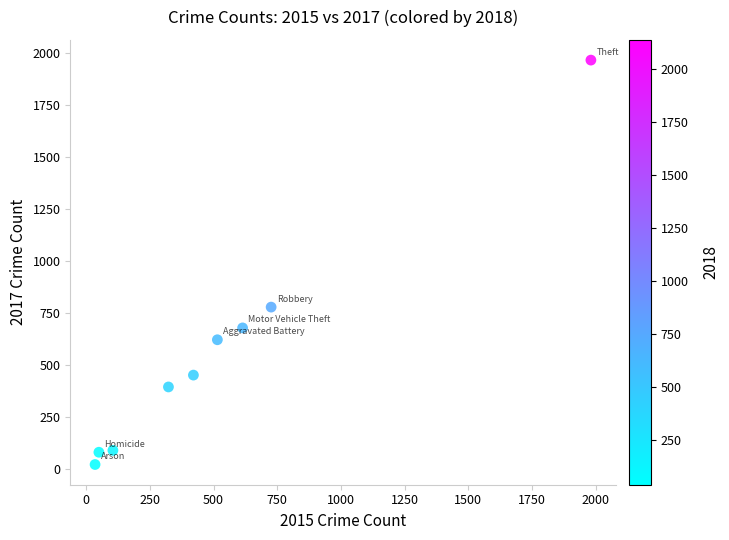

What is the range of Y values (max minus min)?

1945